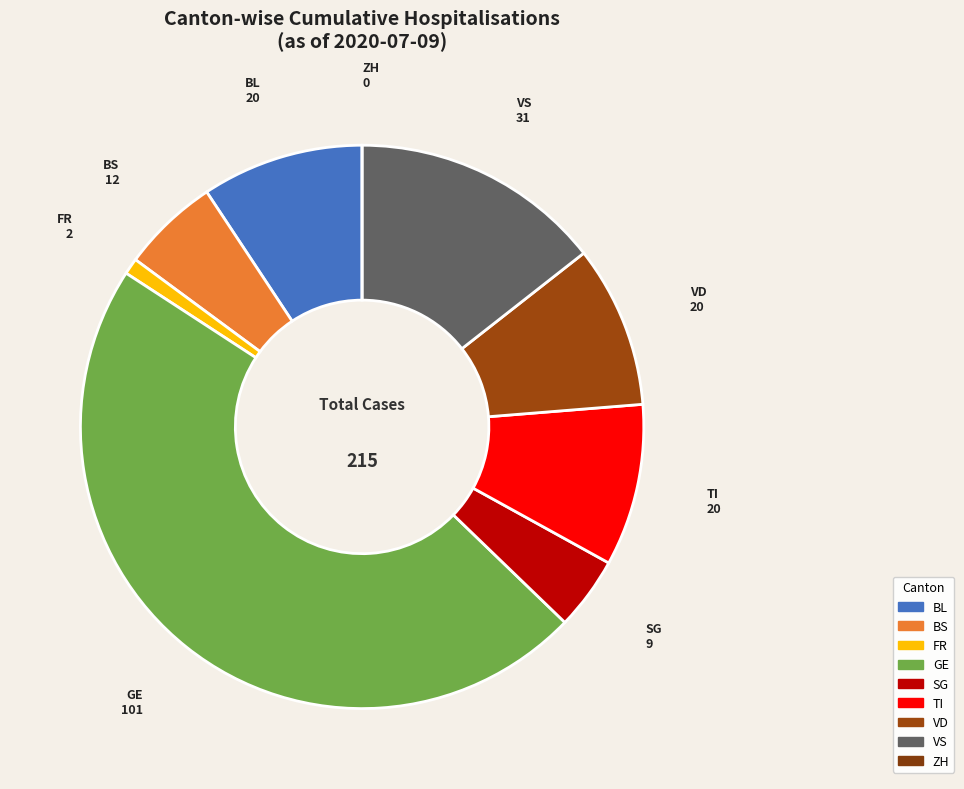

True or false: TI accounts for 9% of the total.

True